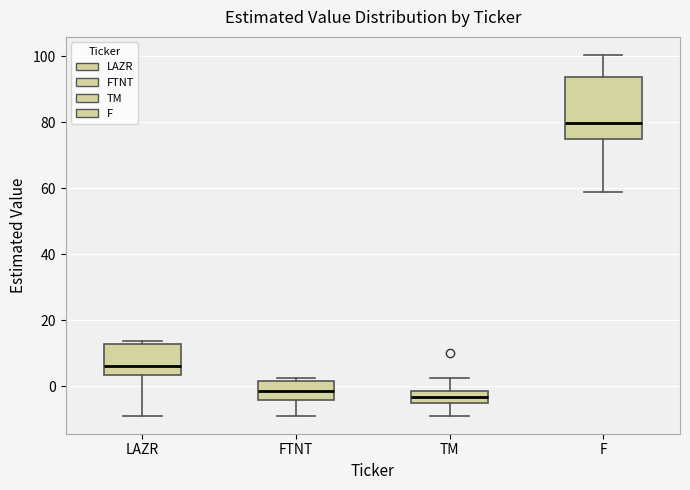

Reading left to right, read every box against the y-axis: the position of its median line, the range the box covers, and the ends of its whiskers. The values are not printed on the chart, so give them approximately, as read against the axis.

LAZR: median 6, box 4 to 12, whiskers -8 to 14
FTNT: median -2, box -4 to 2, whiskers -8 to 2 (just above the box's upper edge)
TM: median -4, box -6 to -2, whiskers -8 to 2
F: median 80, box 74 to 94, whiskers 58 to 100